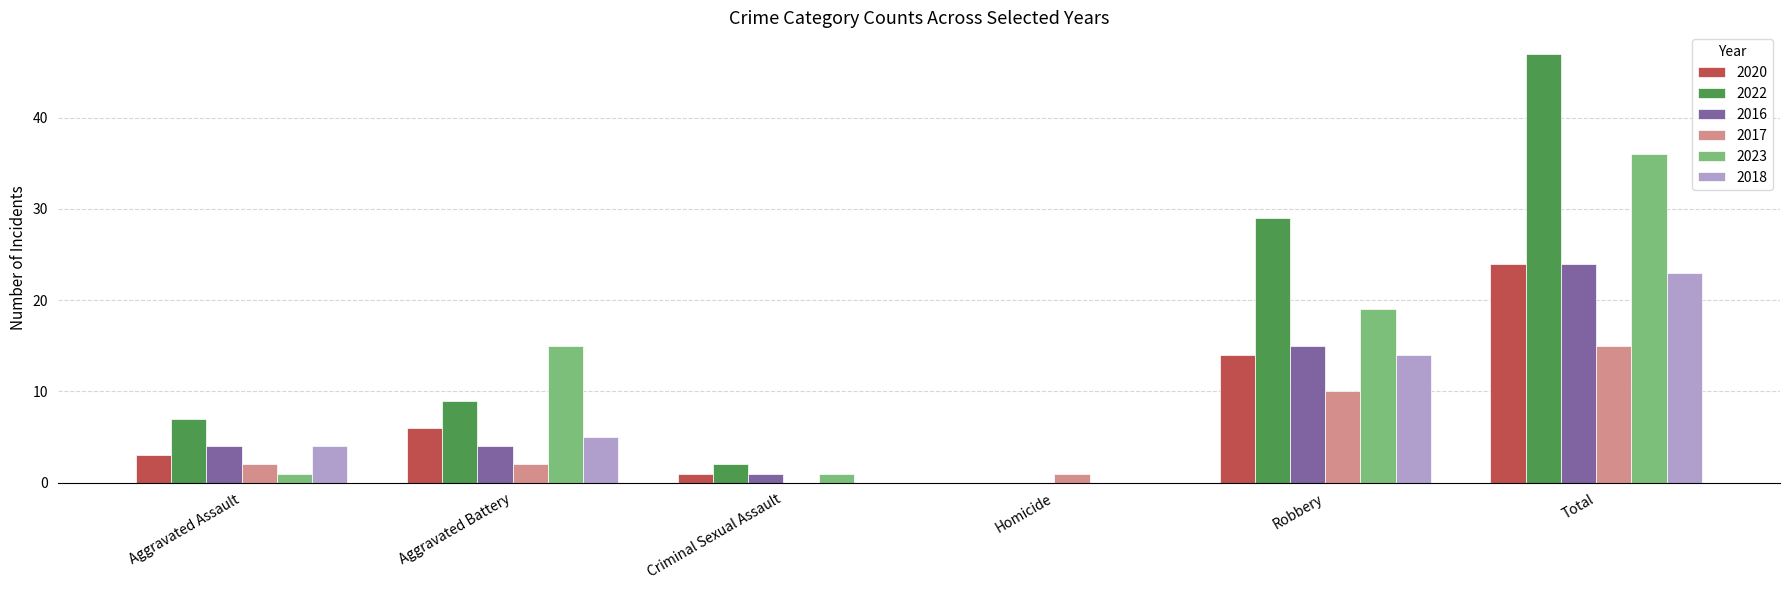

Count the number of data series in this chart.

6